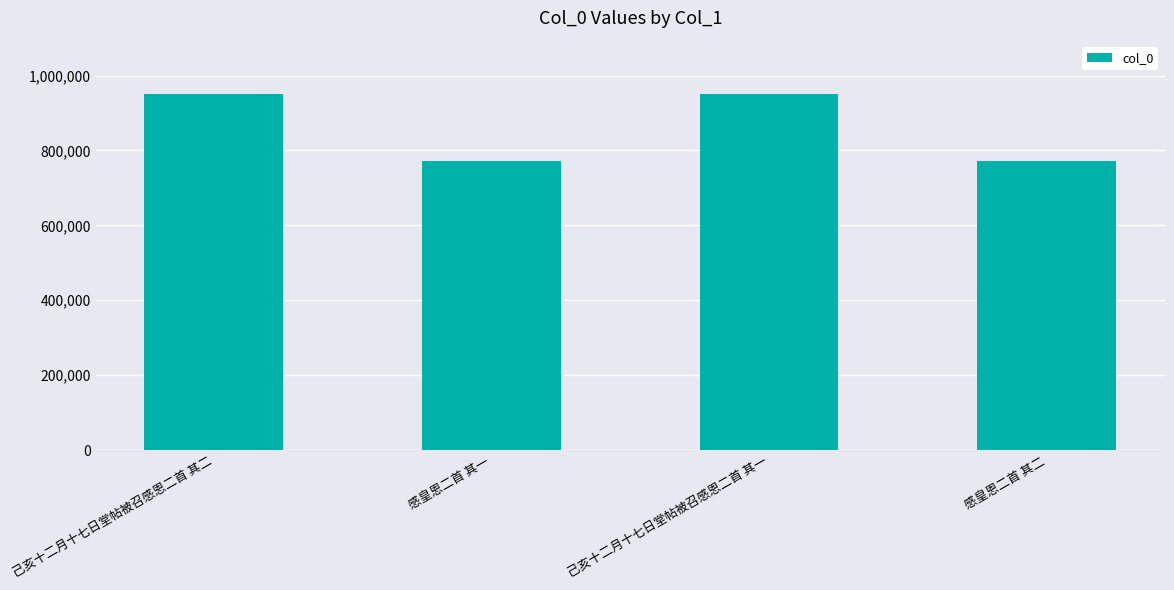

True or false: the data shows 950700 at 己亥十二月十七日堂帖被召感恩二首 其一.

True